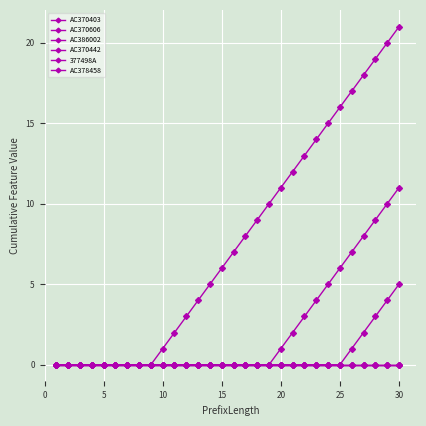

What are all the series names shown in the legend?

AC370403, AC370606, AC386002, AC370442, 377498A, AC378458